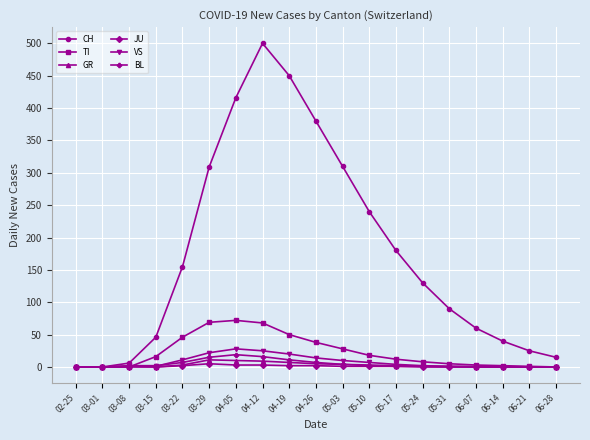

Which category has the highest value across all series?

04-12